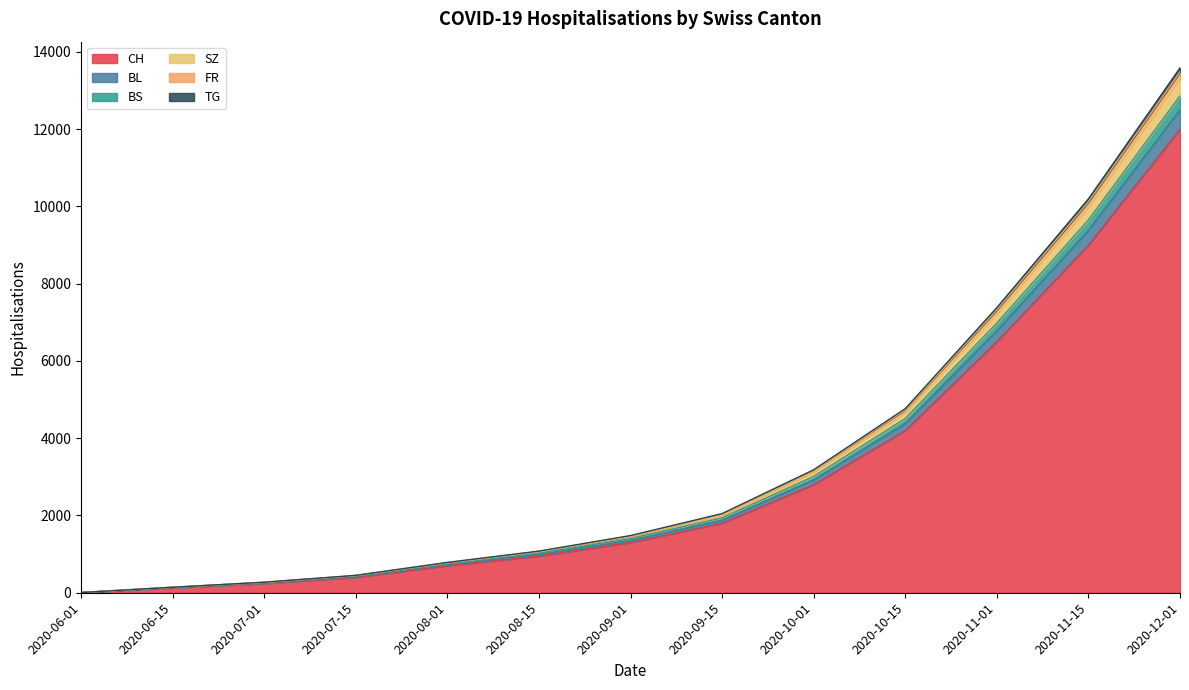

Count the number of data series in this chart.

6